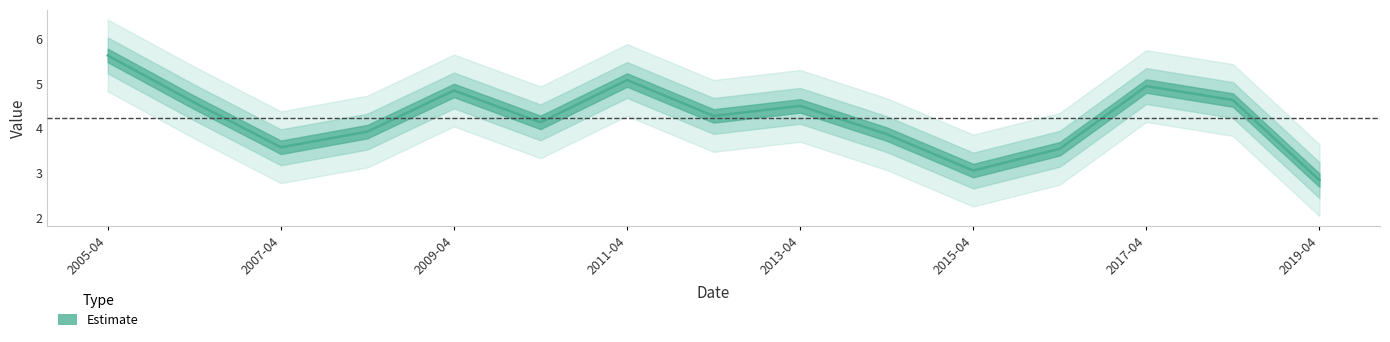

What is the ratio of the value at 2013-04 to the value at 2015-04?

1.5